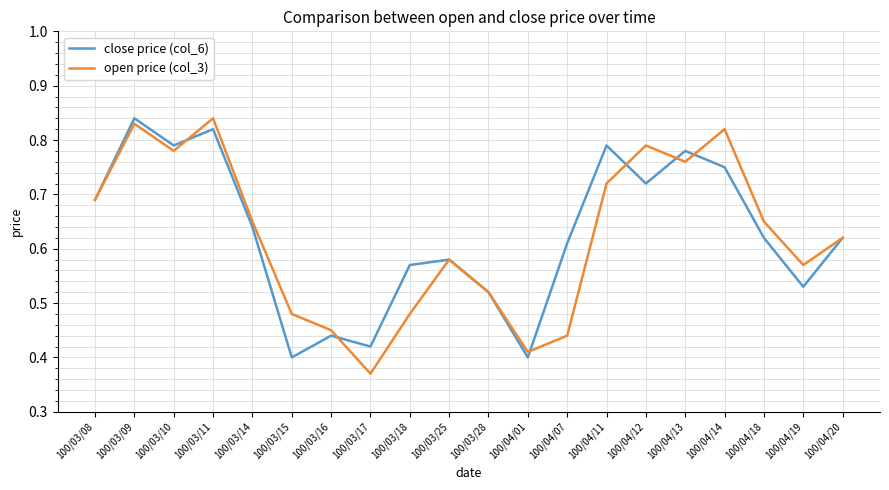

True or false: close price (col_6) and open price (col_3) cross at least once.

True